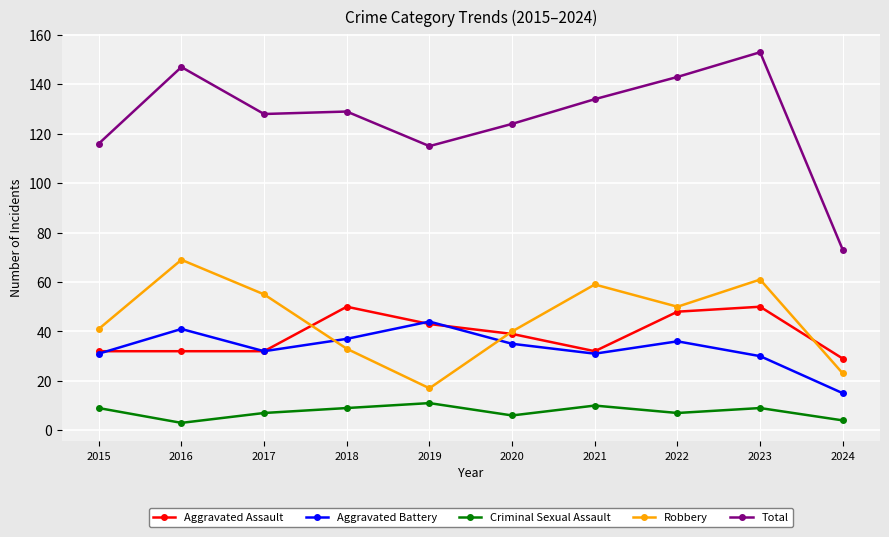

Which series has the largest total across all categories?

Total